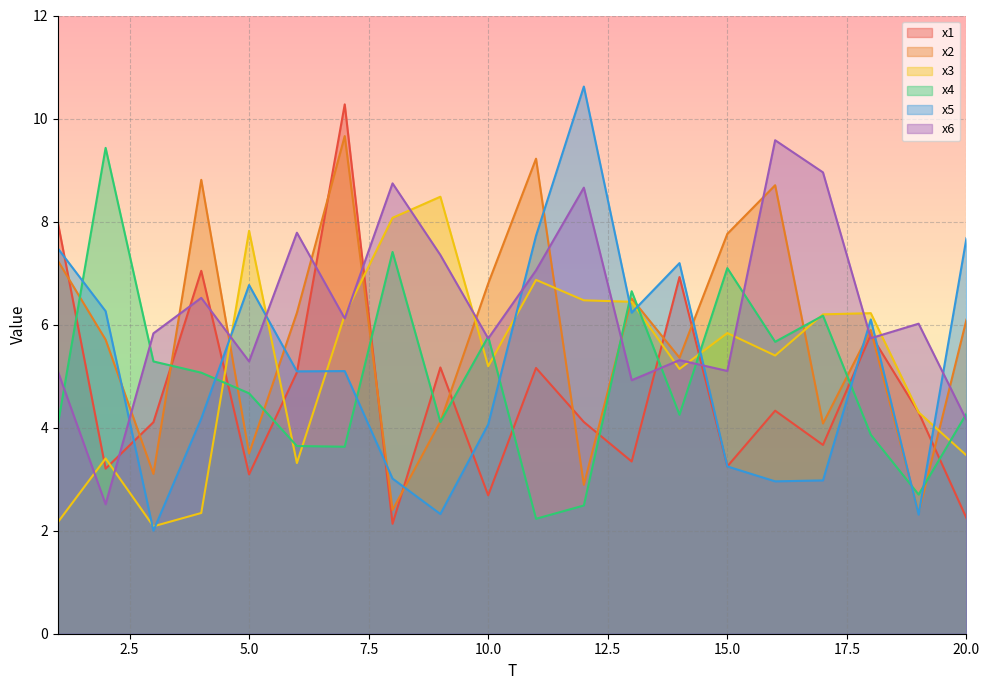

After their last crossing, which series has the higher values: x5 or x4?

x5